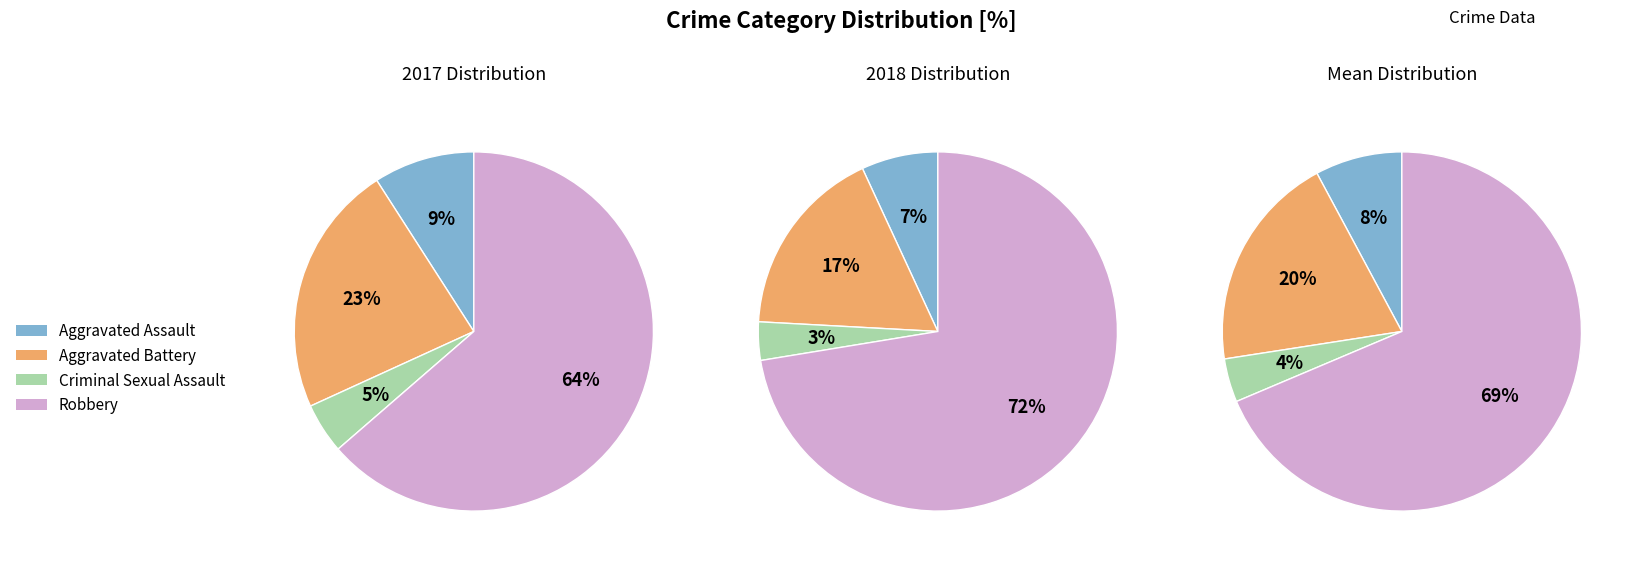

Is the sum of Aggravated Assault and Aggravated Battery greater than half?

No